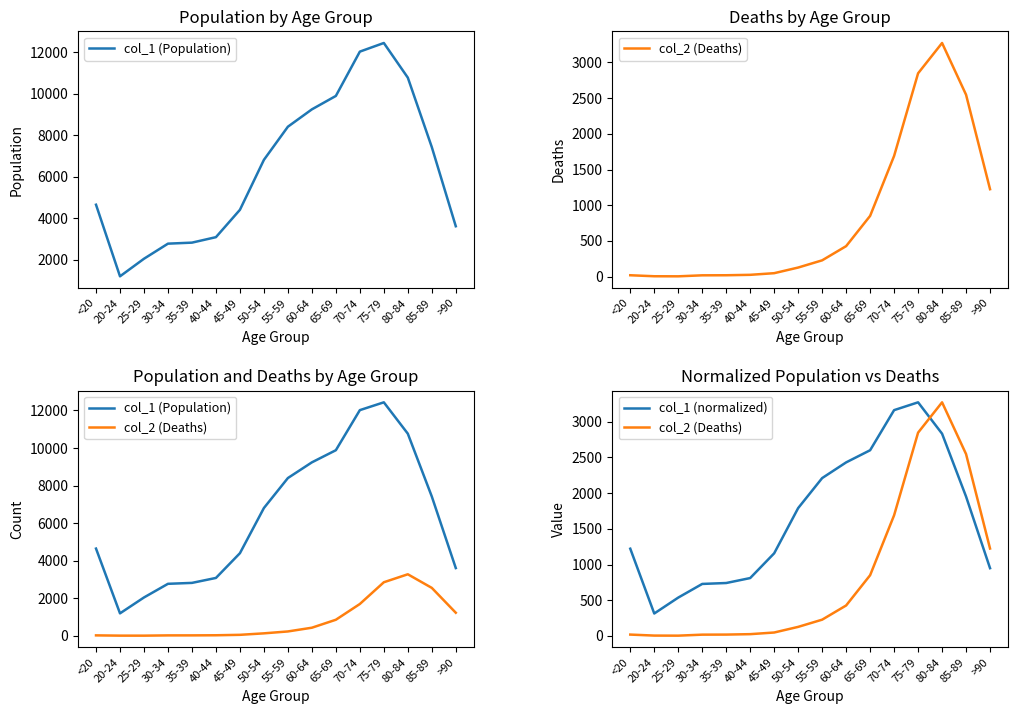

What is the sum of all col_1 (Population) values?

101482.0